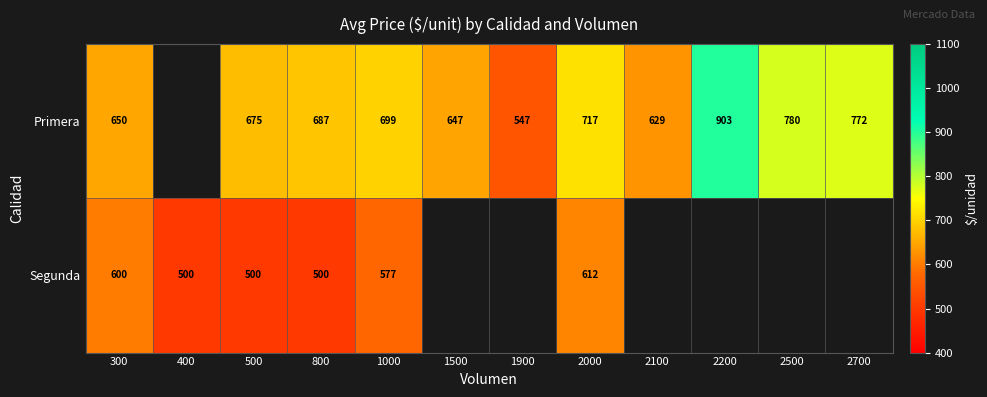

Rank the series at 2000 from lowest to highest value.

Segunda, Primera